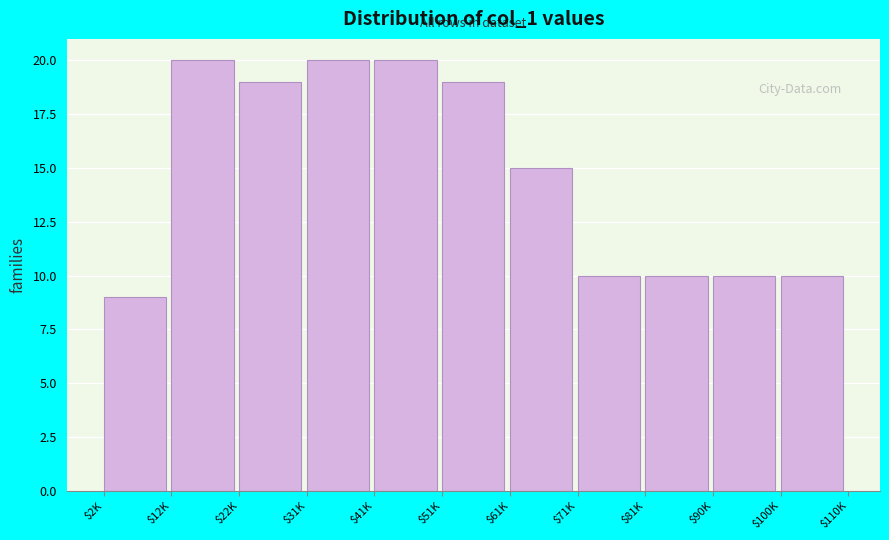

Reading left to right, what are all the values shown in this chart?

9	20	19	20	20	19	15	10	10	10	10